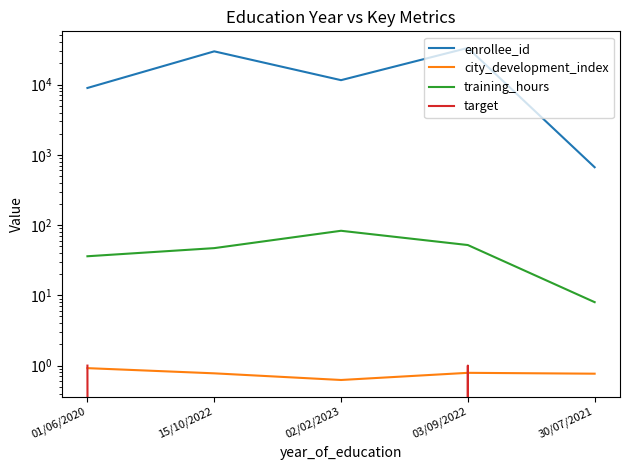

Is it true that city_development_index equals 0.8 at 30/07/2021?

True